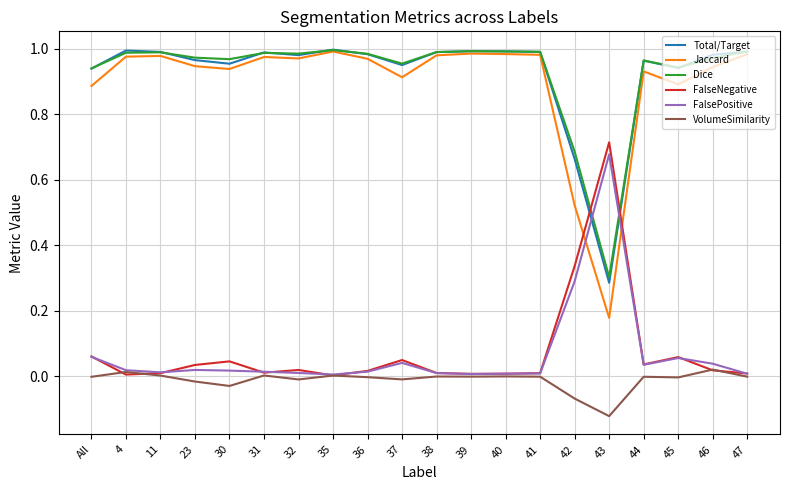

What is the total value across all series at 43?

2.0